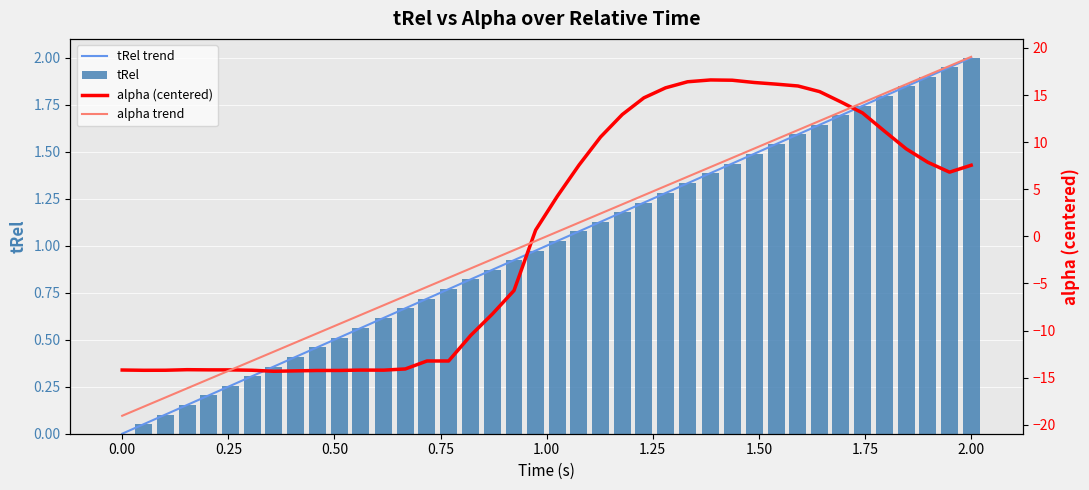

Is it true that tRel trend equals 0.0 at 0.00?

True